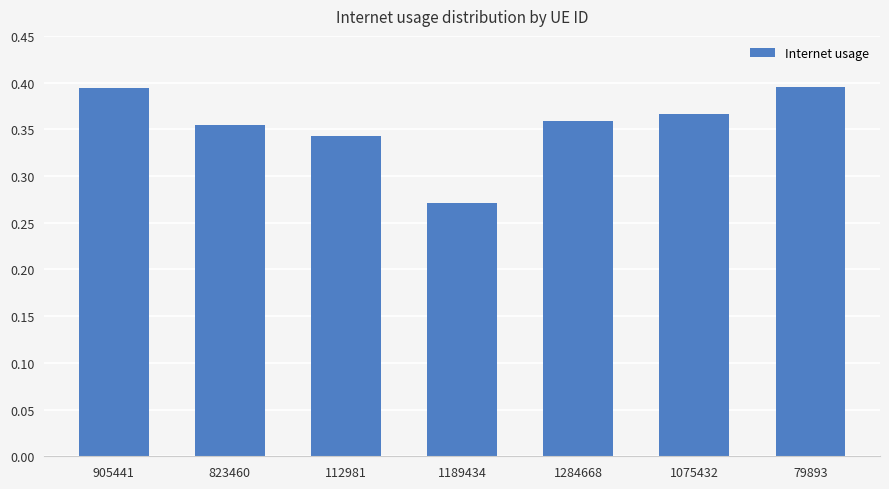

What is the label of the 4th bar from the right?

1189434